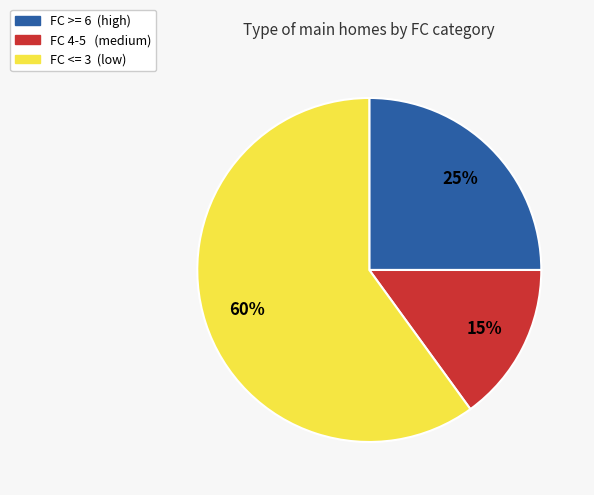

To the nearest percent, what is the average slice percentage?

33%